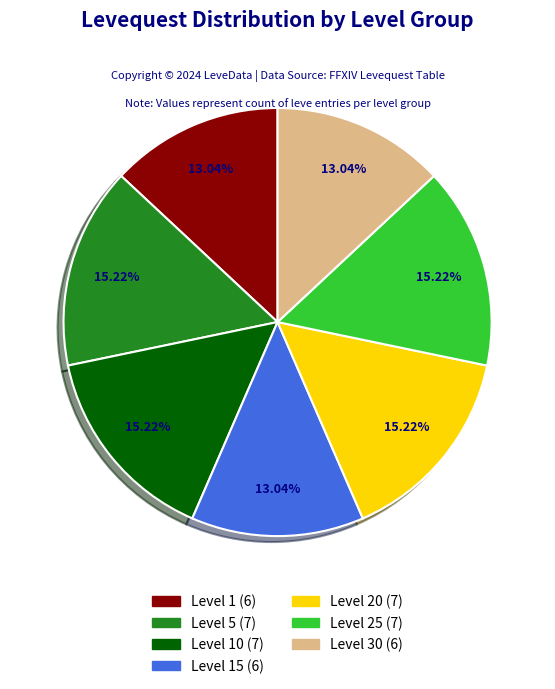

How many slices are in this pie chart?

7